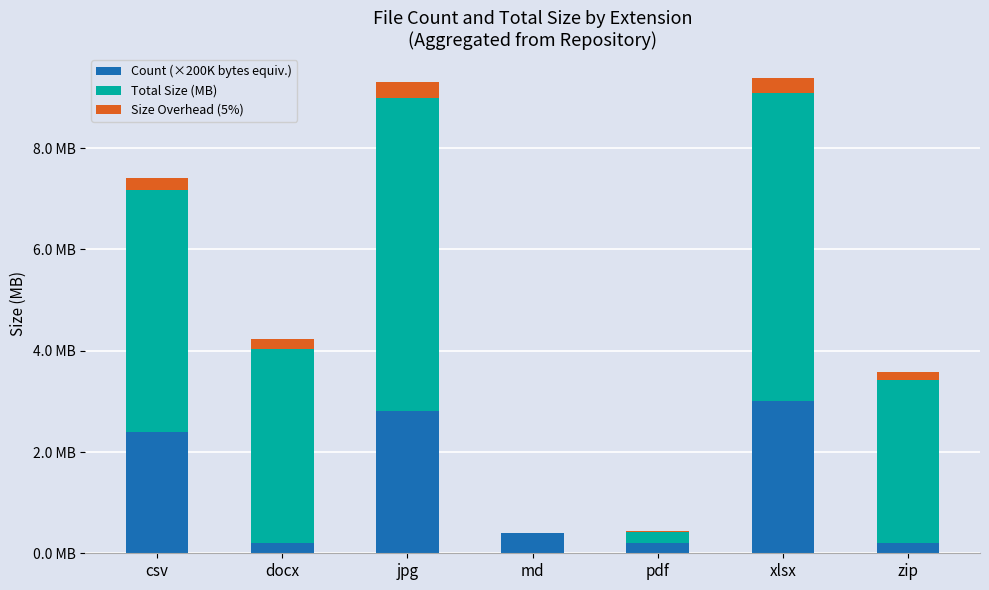

List the series in order of their peak value, lowest first.

Size Overhead (5%), Count (×200K bytes equiv.), Total Size (MB)